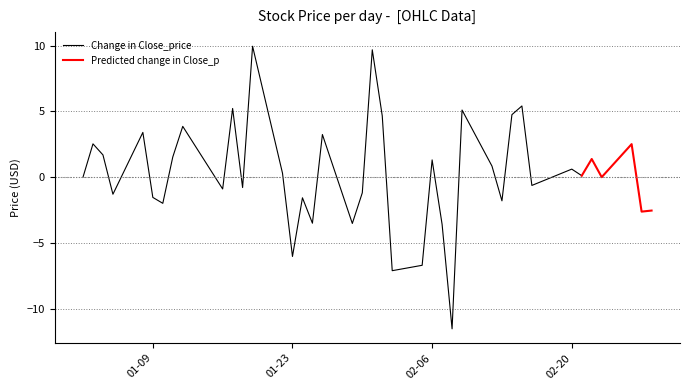

True or false: Change in Close_price has a value of -1.5 at 01-09.

True